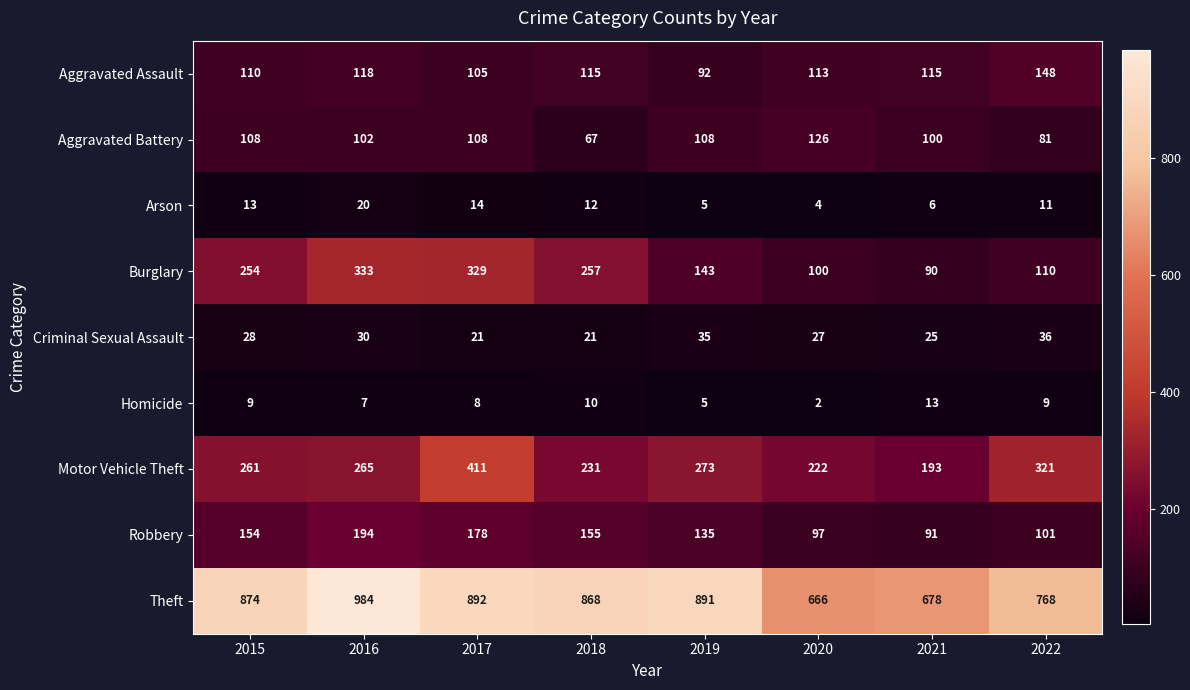

How many distinct data groups are displayed?

9